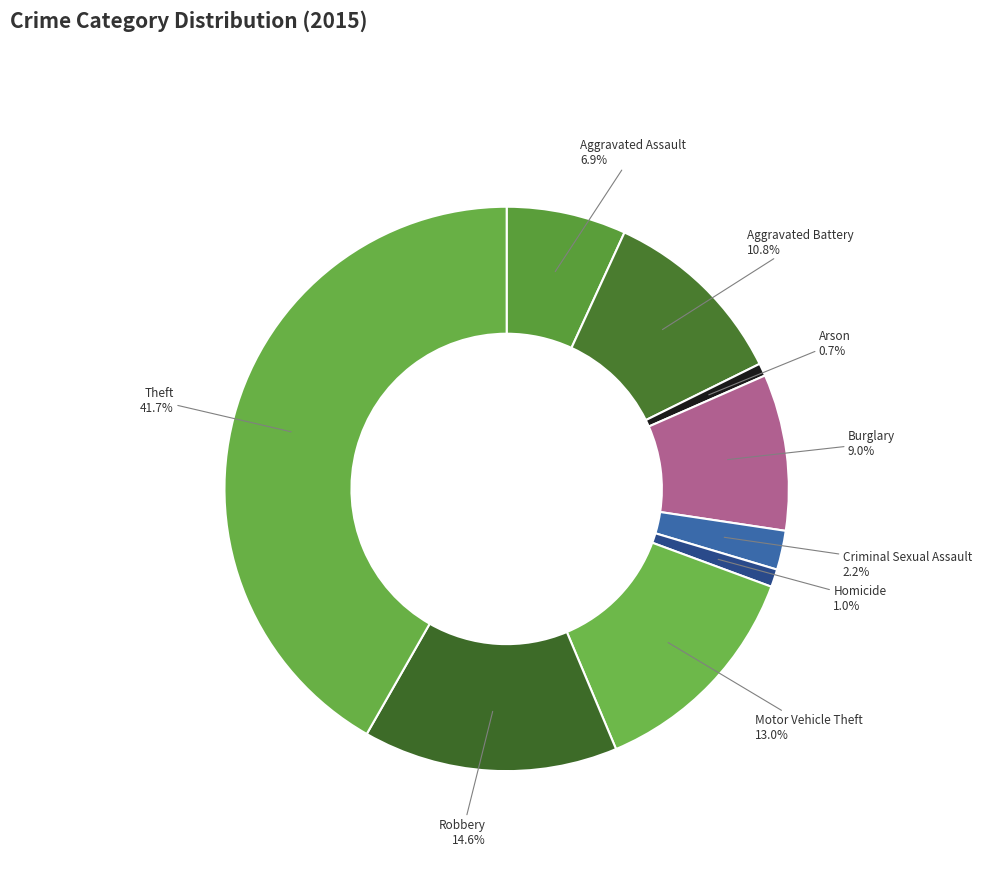

The Aggravated Assault slice represents 1% of the pie. True or false?

False